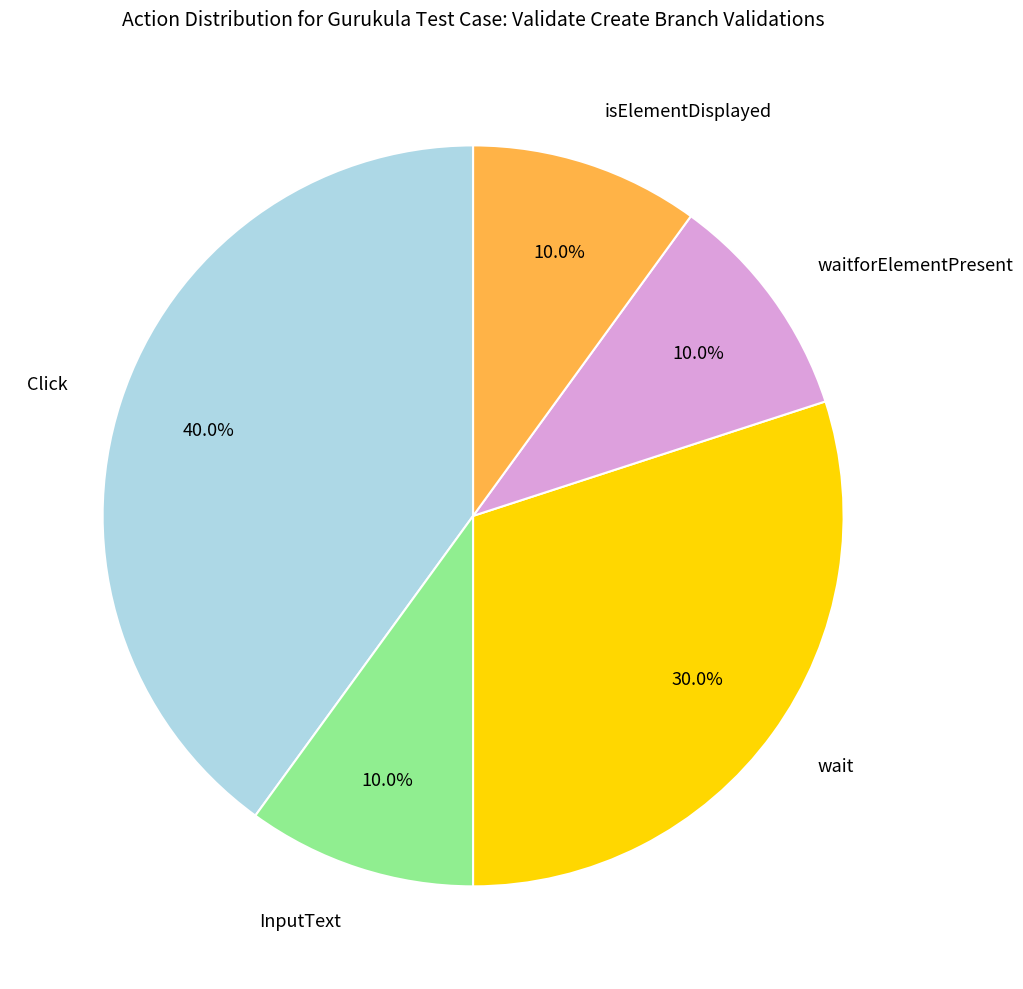

How much of the chart is everything except isElementDisplayed?

90.0%